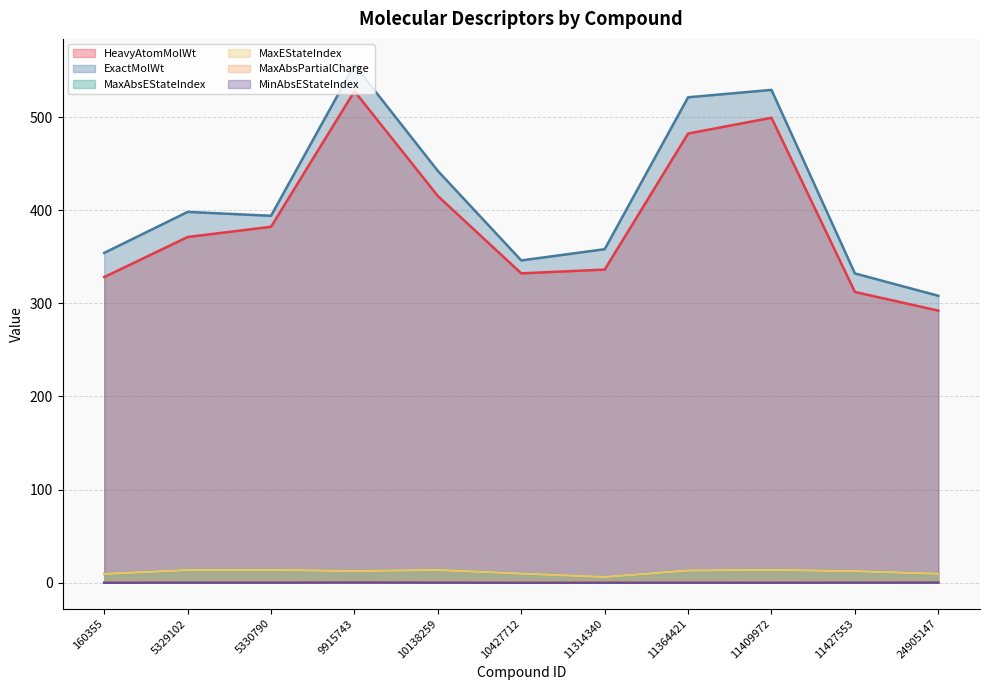

The value of MinAbsEStateIndex at 24905147 is 0.0. True or false?

False